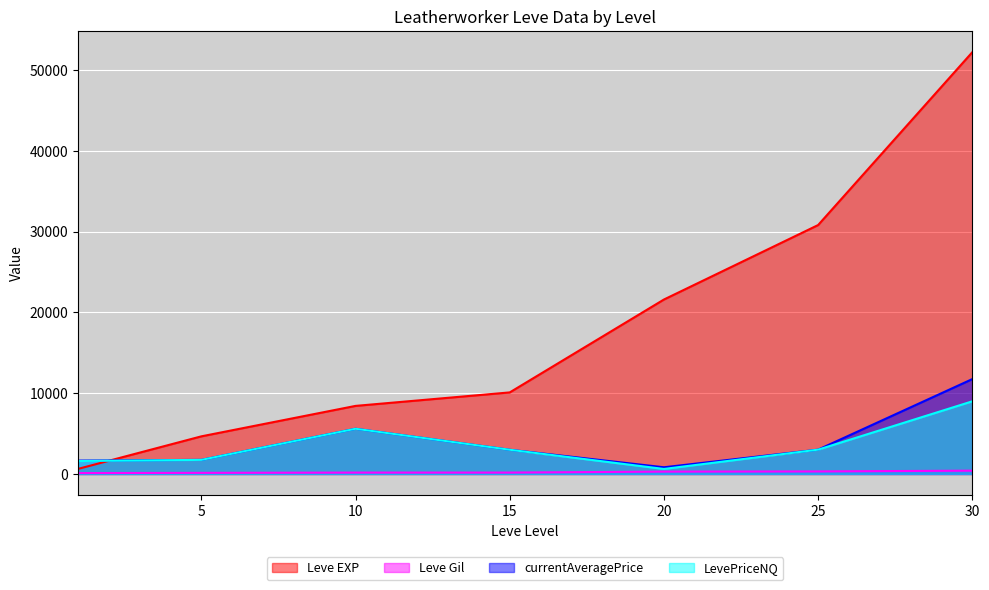

What is the average value of the LevePriceNQ series?

3512